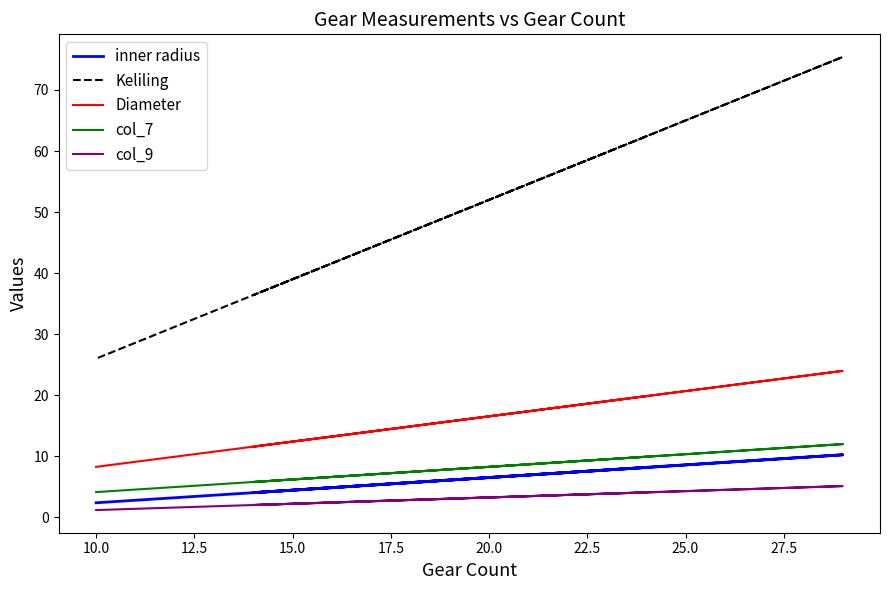

What is the minimum value shown in the chart?

1.2